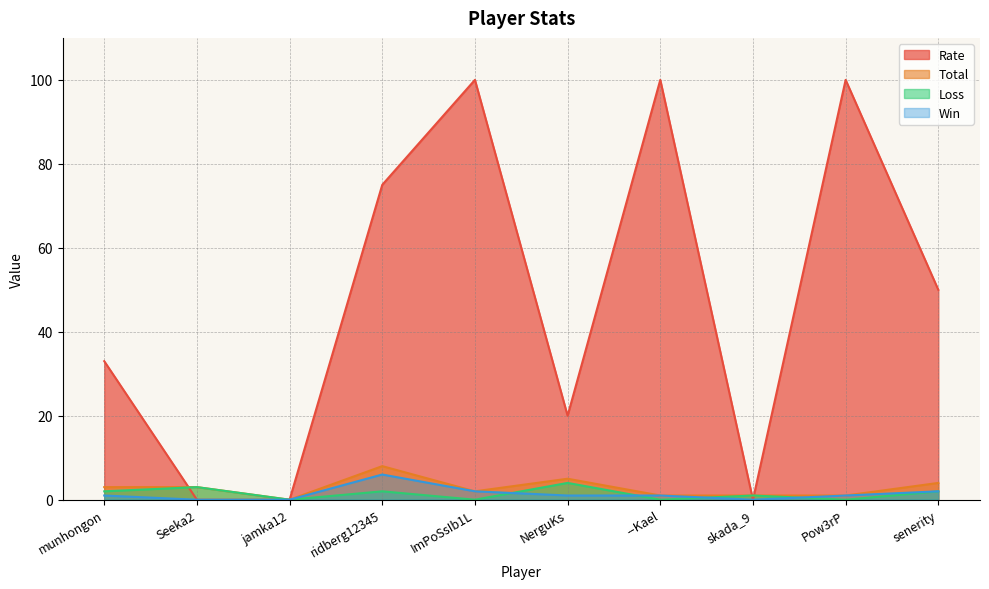

At ridberg12345, list the series in order from smallest to largest.

Loss, Win, Total, Rate